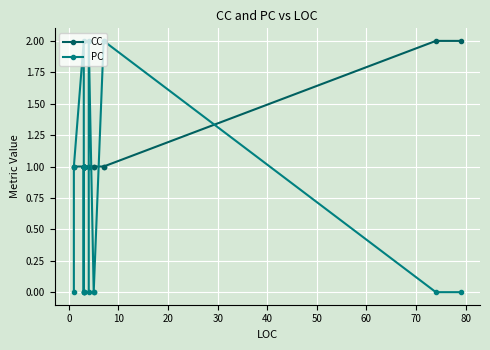

What is the lowest value of the CC series?

1